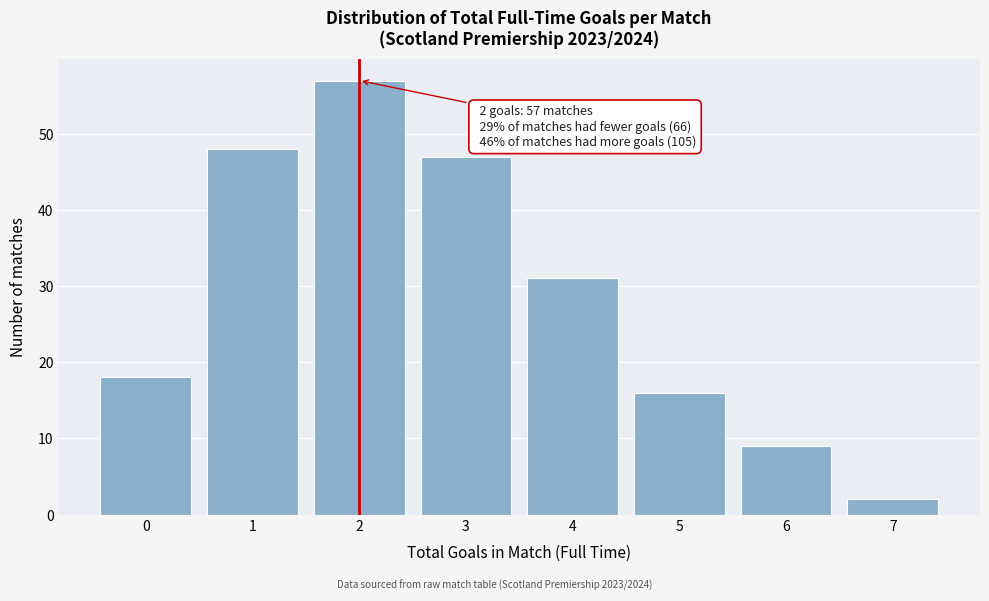

Reading right to left, what are all the values shown in this chart?

7=2	6=9	5=16	4=31	3=47	2=57	1=48	0=18